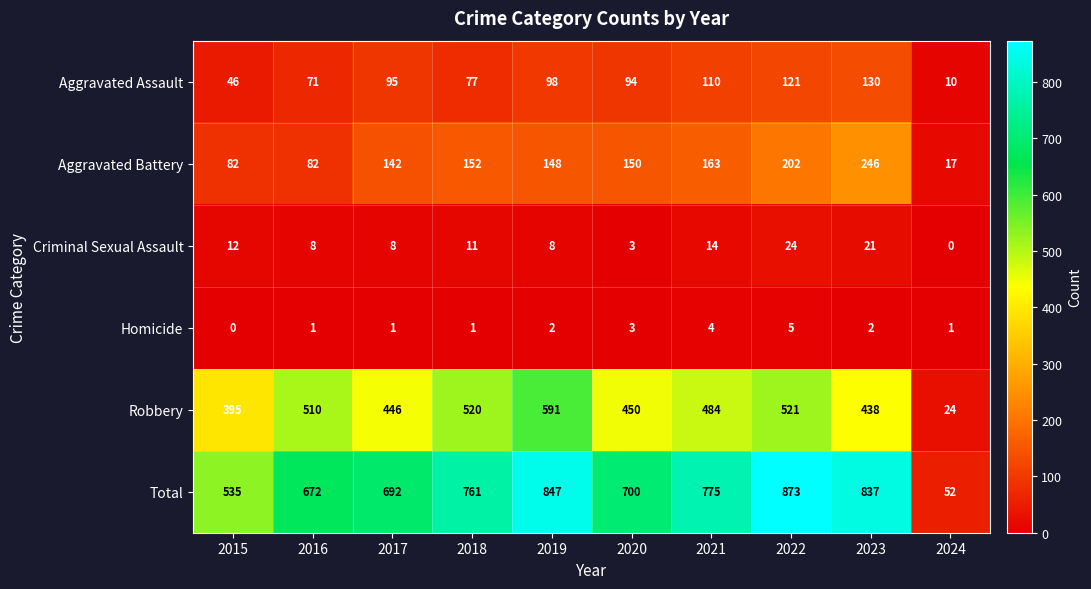

What is the difference between the maximum and second lowest values in the Aggravated Battery series?

164